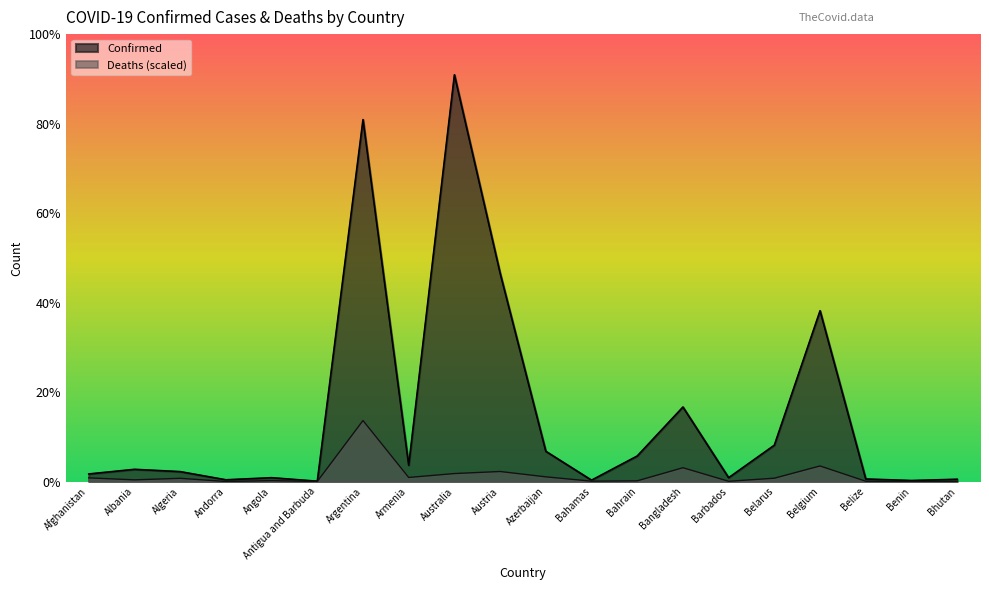

Where is the first local minimum for Deaths?

Albania